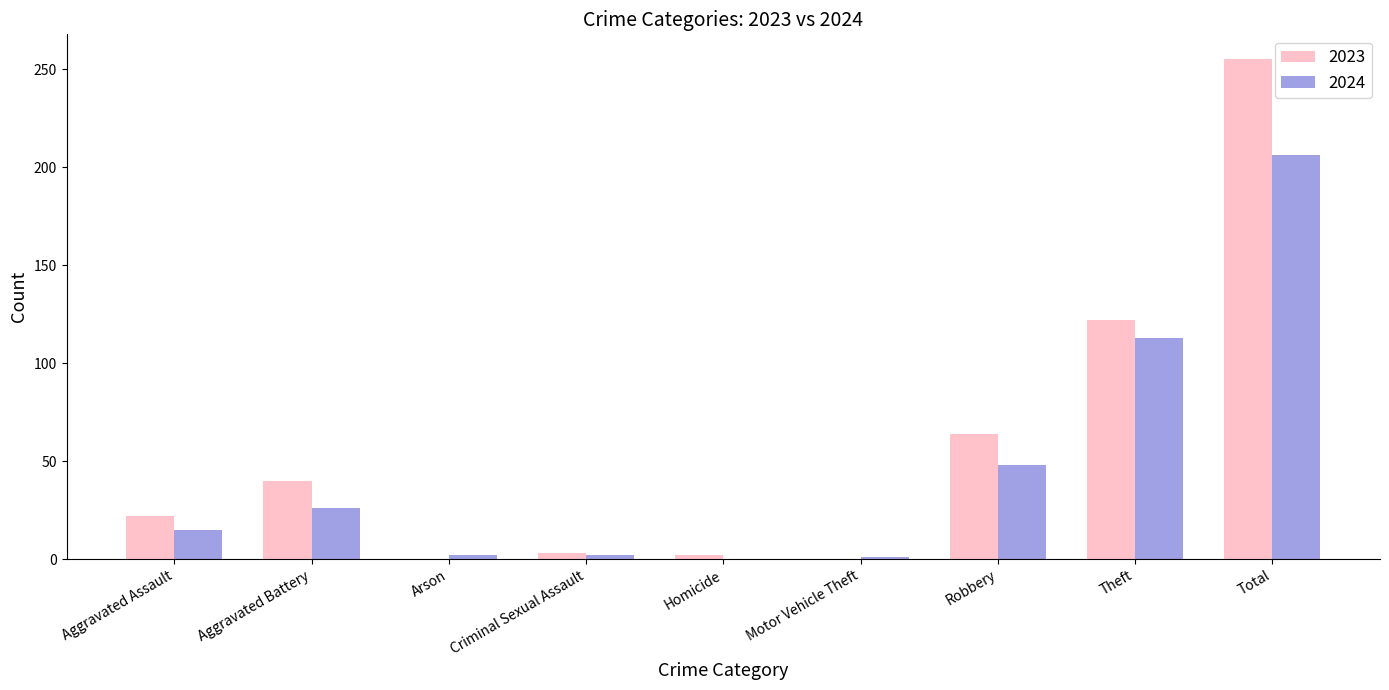

What is the maximum value shown in the chart?

255